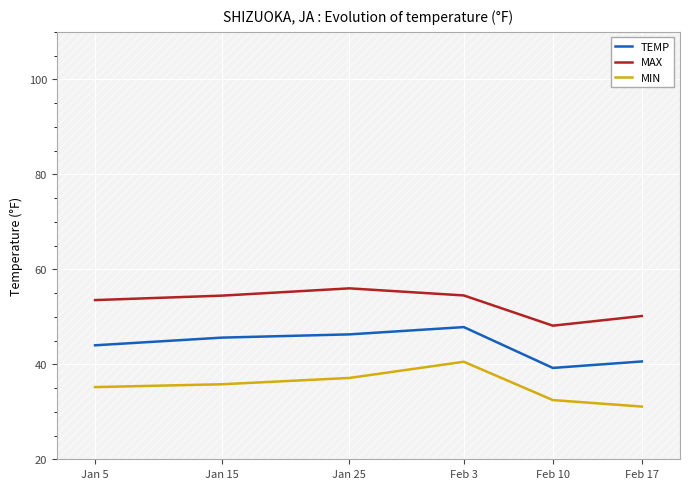

What is the label of the 2nd point from the right?

Feb 10